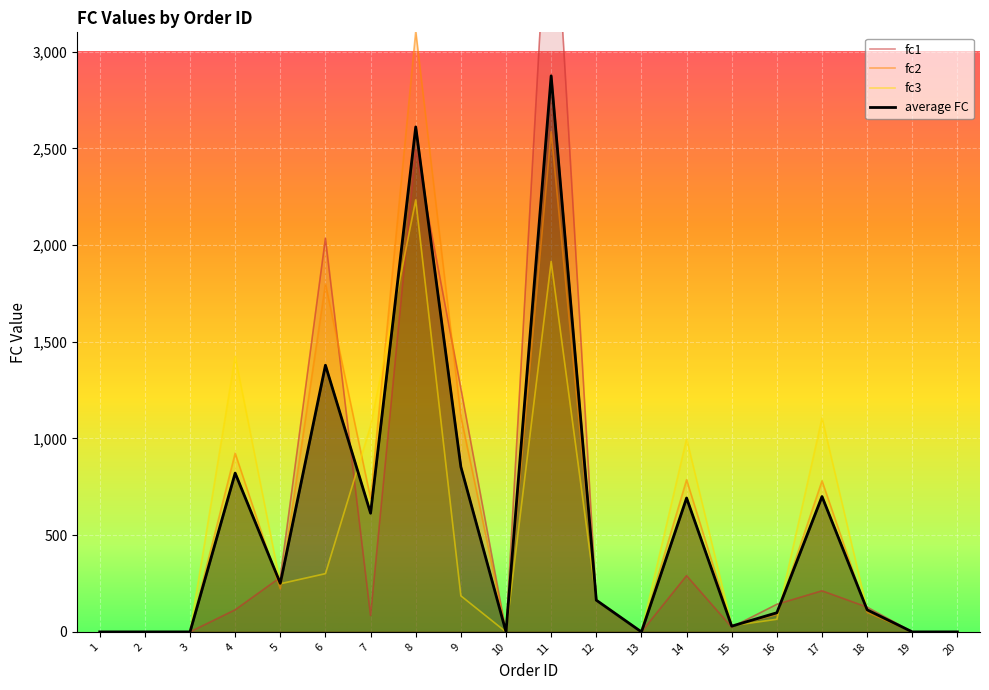

What is the difference between the second highest and second lowest values in the fc1 series?

2494.6